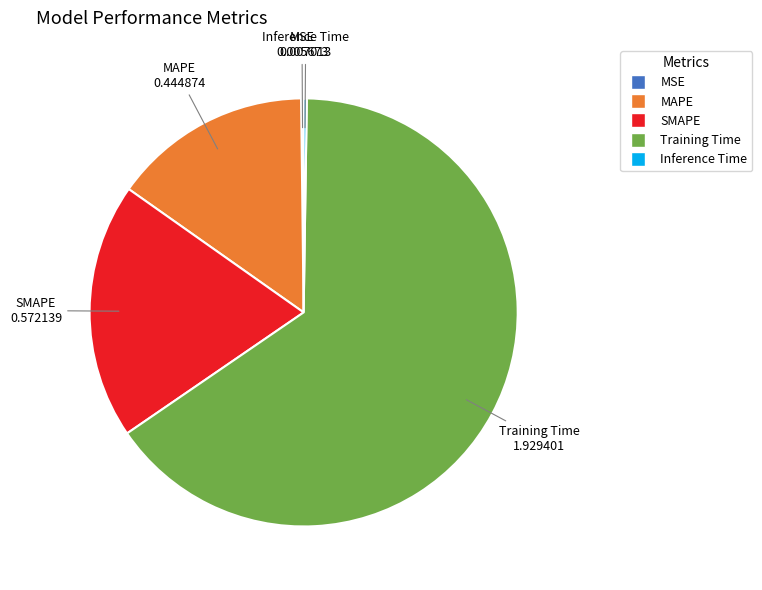

Combined, do MAPE and SMAPE account for over 50%?

No